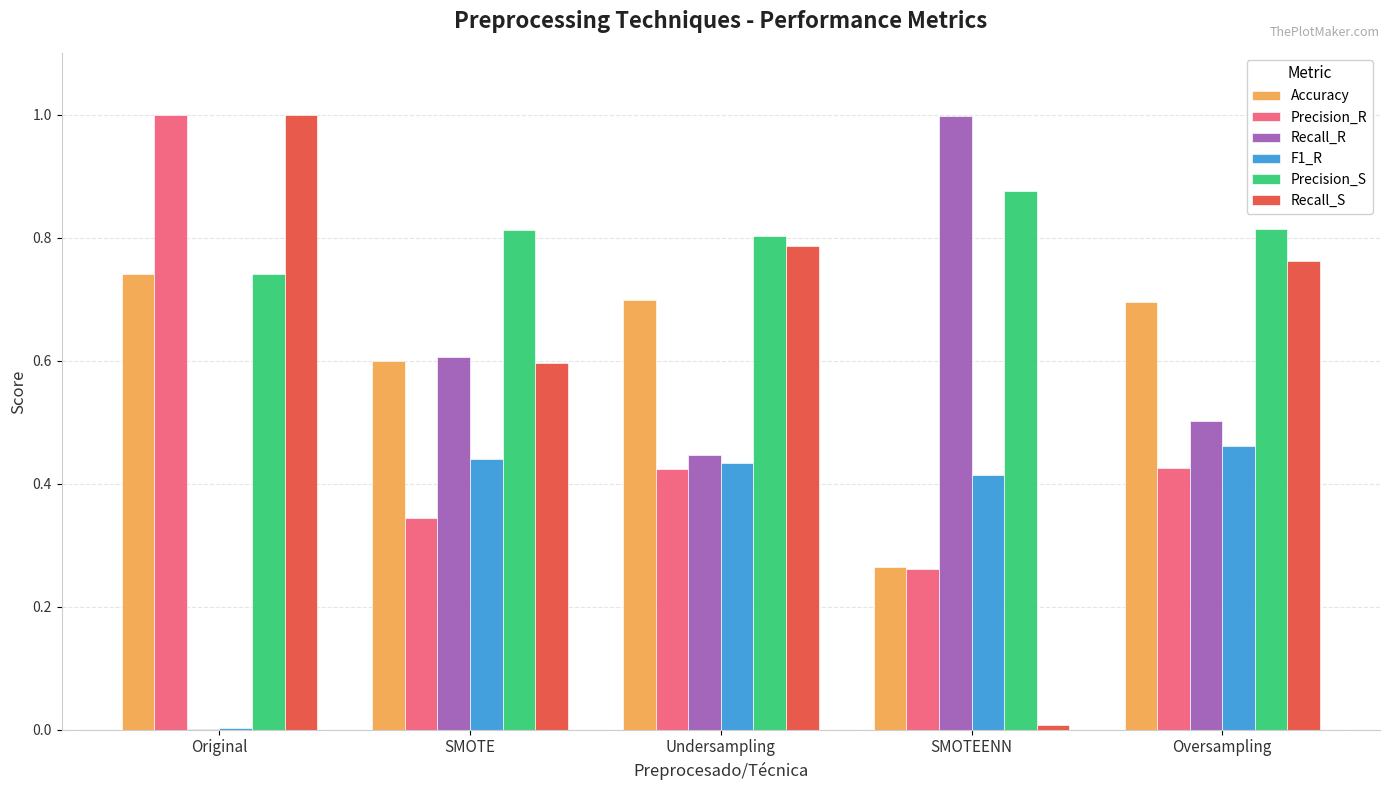

The F1_R series shows 0.5 at Oversampling. True or false?

True